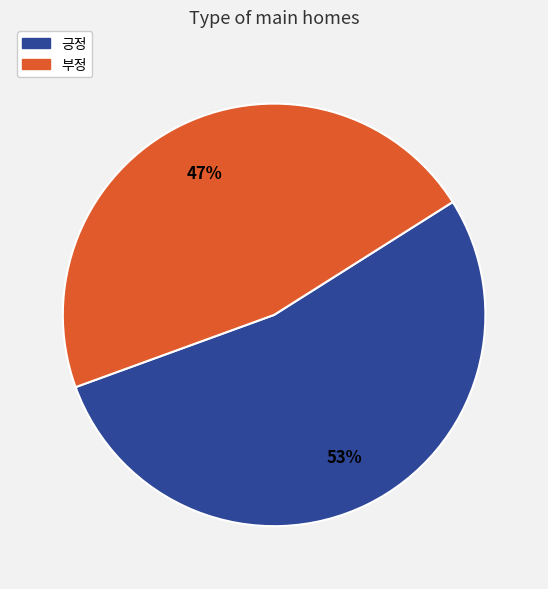

Do 긍정 and 부정 together represent more than half of the pie?

Yes